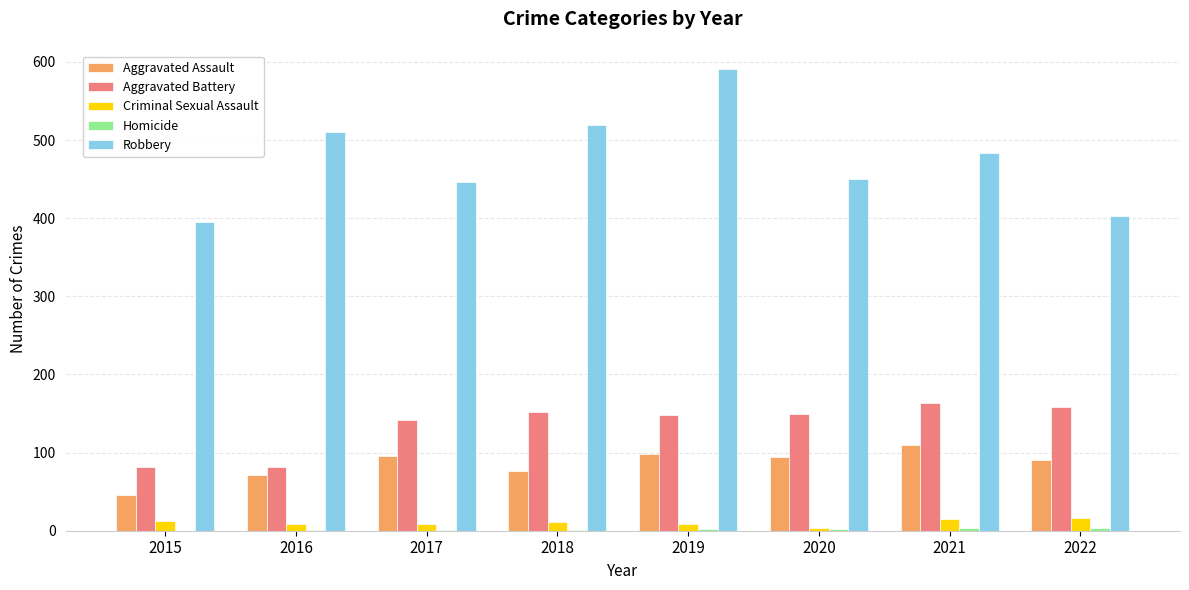

Is the value of Aggravated Battery at 2020 greater than the value of Robbery at 2021?

No